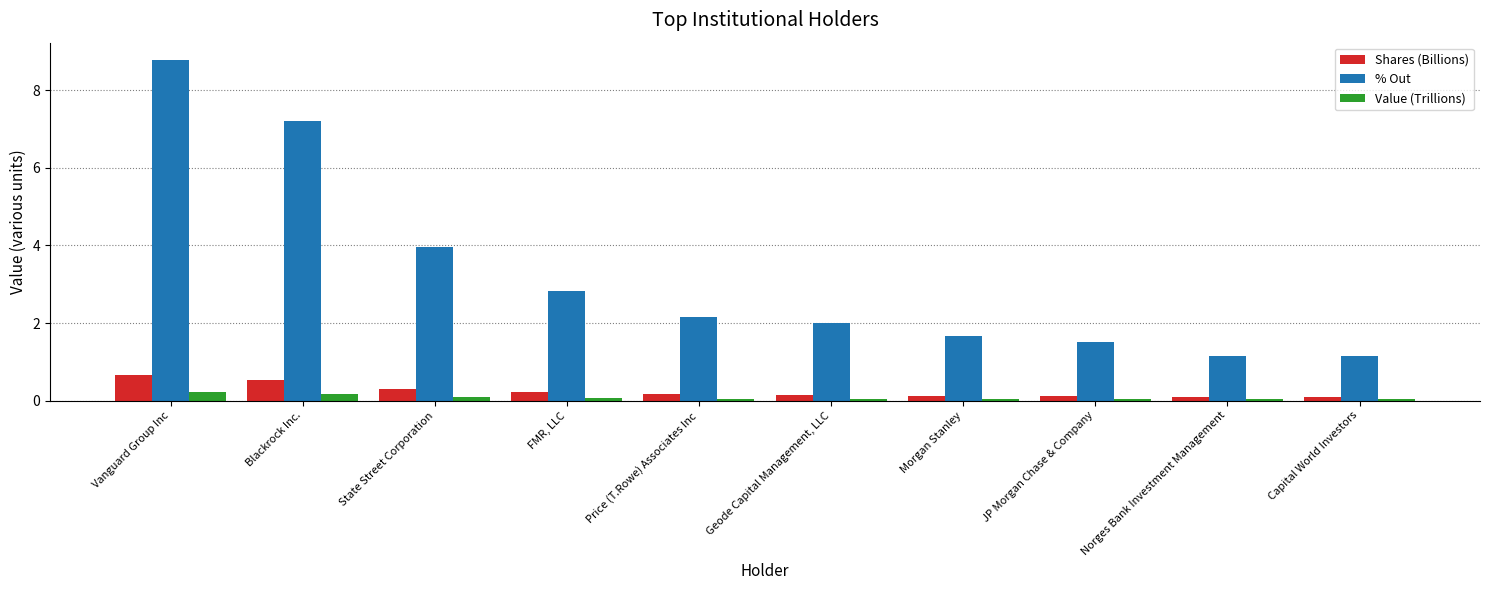

Count the Shares (Billions) values in the range 0 to 1.

10